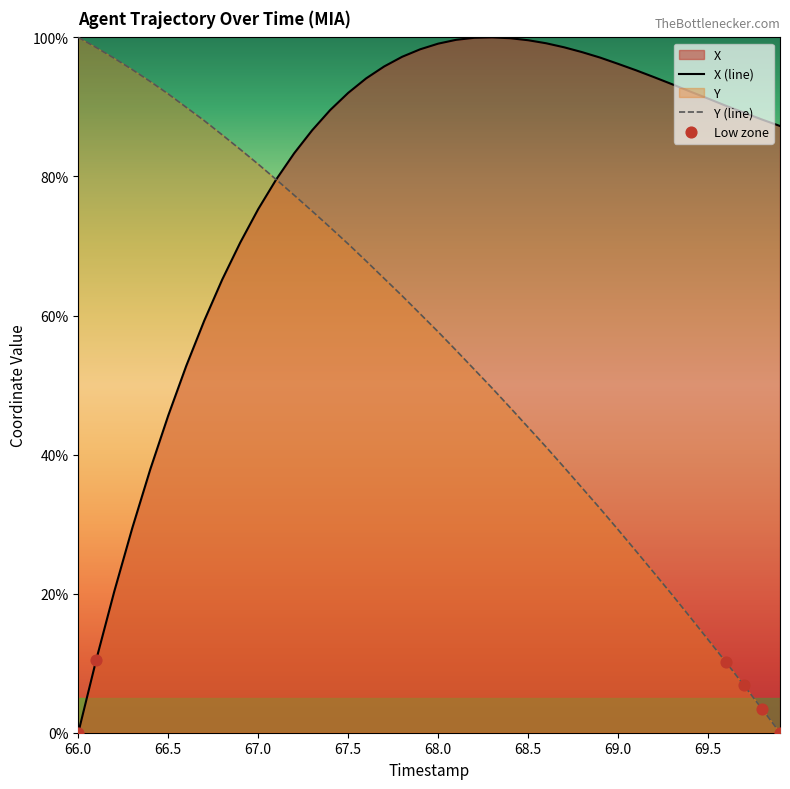

What is the total value across all series at 67.5?

1.6